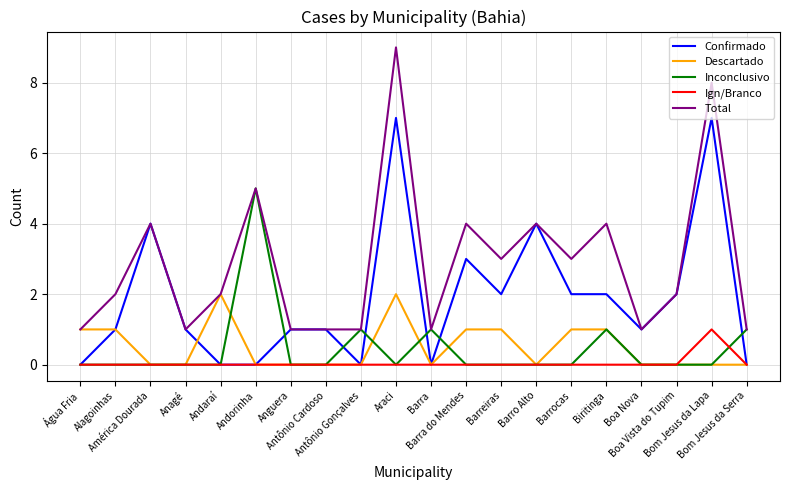

What is the highest value of the Confirmado series?

7